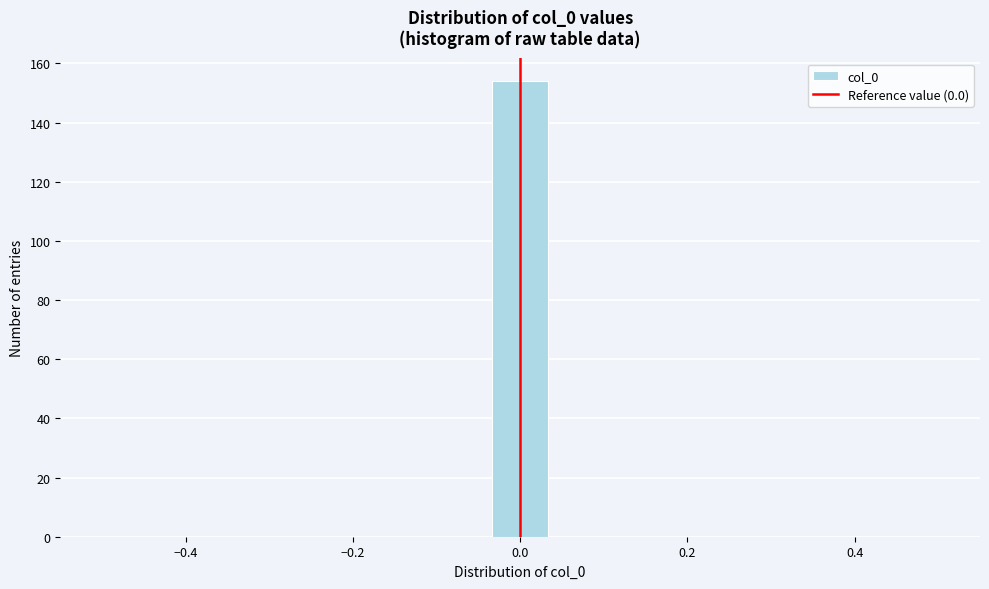

Around what value on the x-axis is the tallest bar? Give the approximate position of its centre, as read against the axis.

0.00